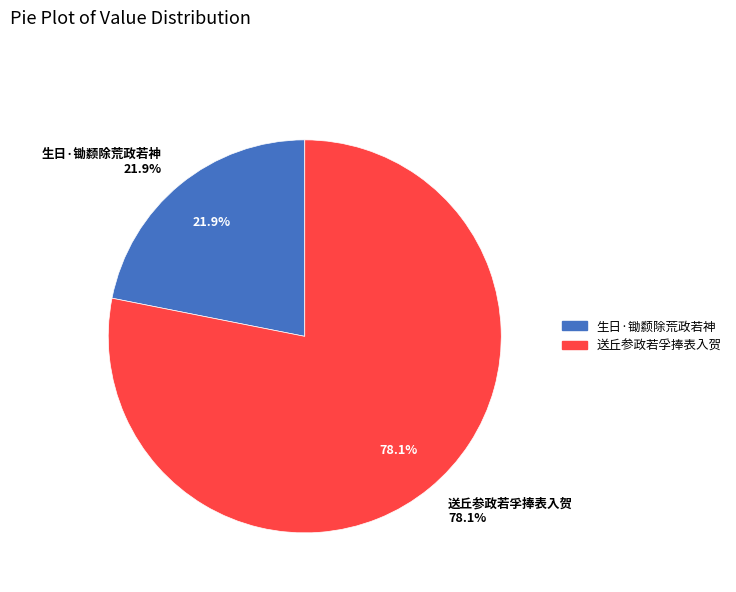

What is the largest slice in the pie chart?

送丘参政若孚捧表入贺